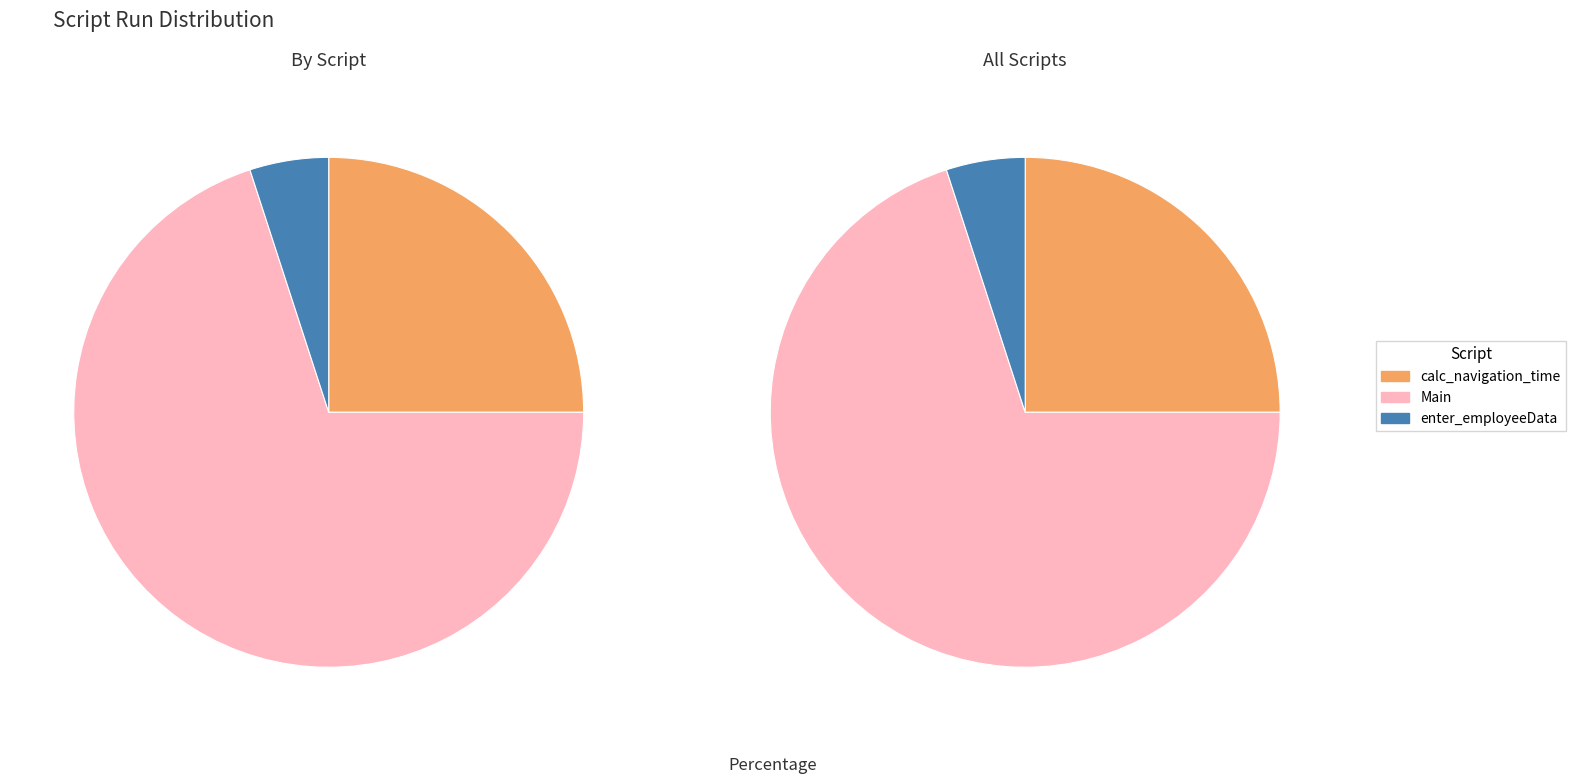

What percentage do calc_navigation_time and Main together represent?

95.0%